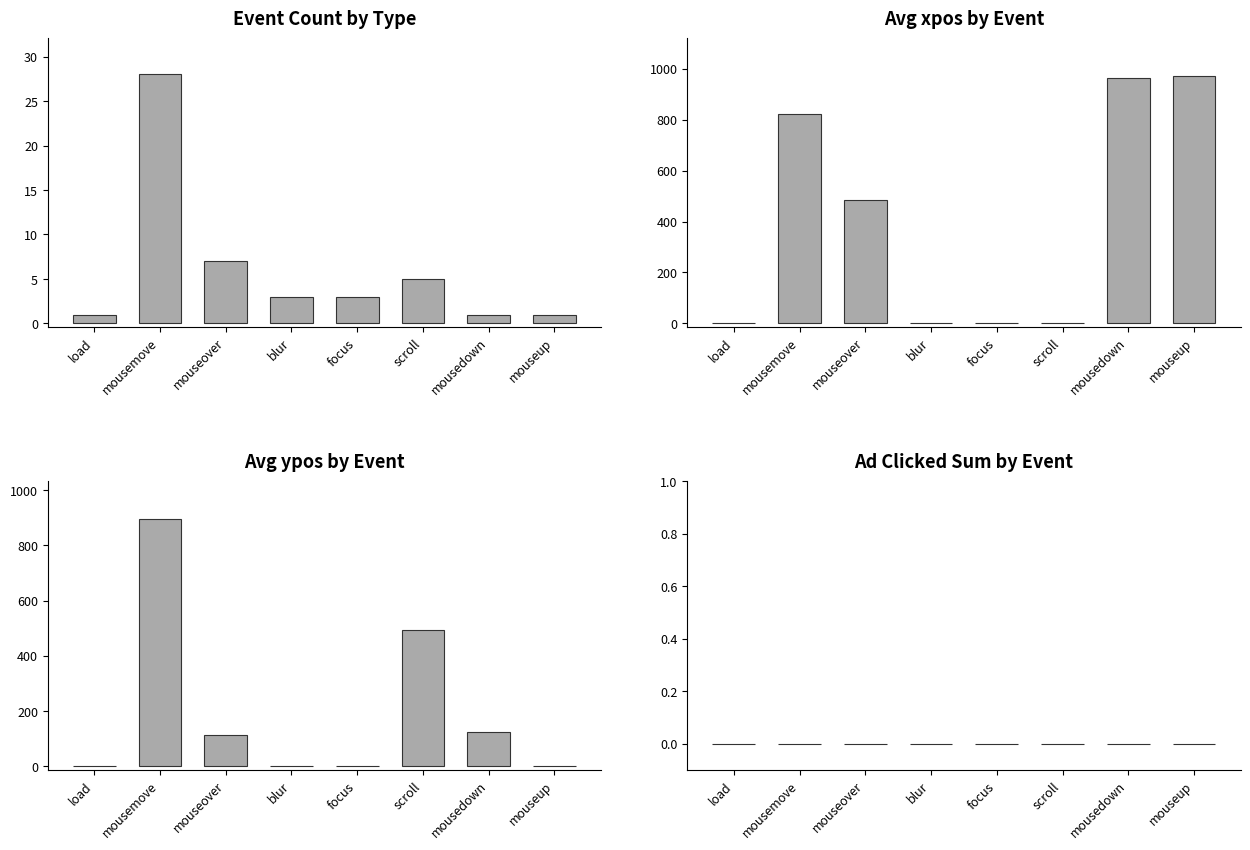

What is the lowest value of the Event Count by Type series?

1